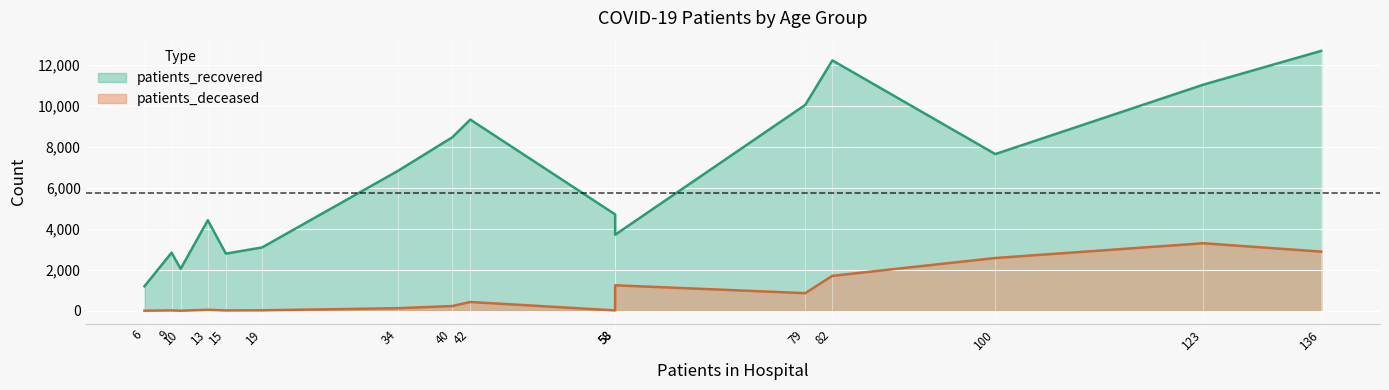

Is it true that patients_deceased equals 1247 at >90?

True